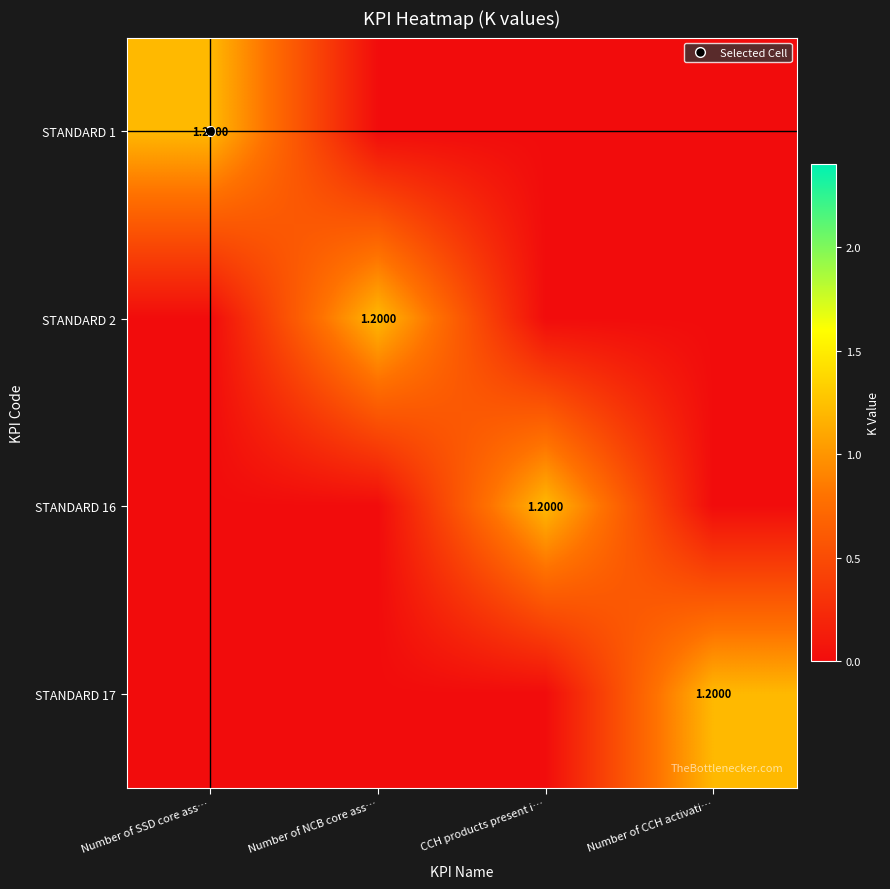

The value of STANDARD 1 at Number of CCH activati… is 0.0. True or false?

True